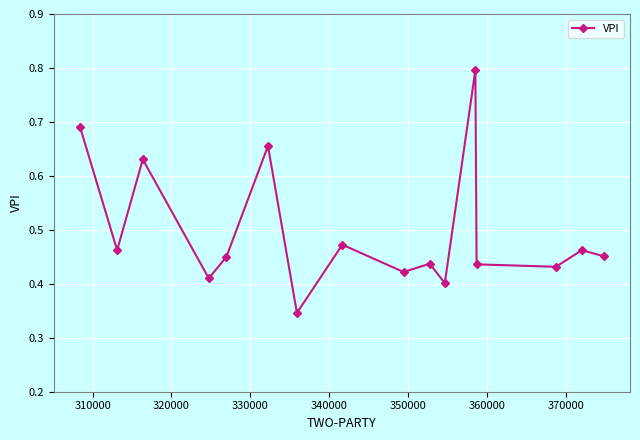

How many values are between 0 and 1?

16